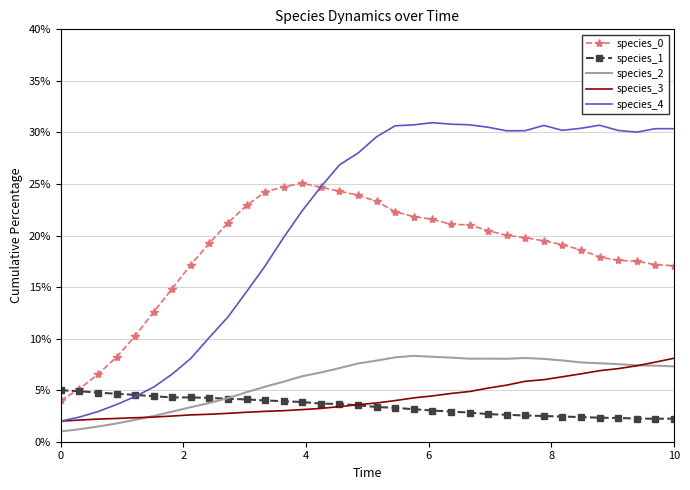

True or false: species_3 and species_0 intersect in this chart.

False